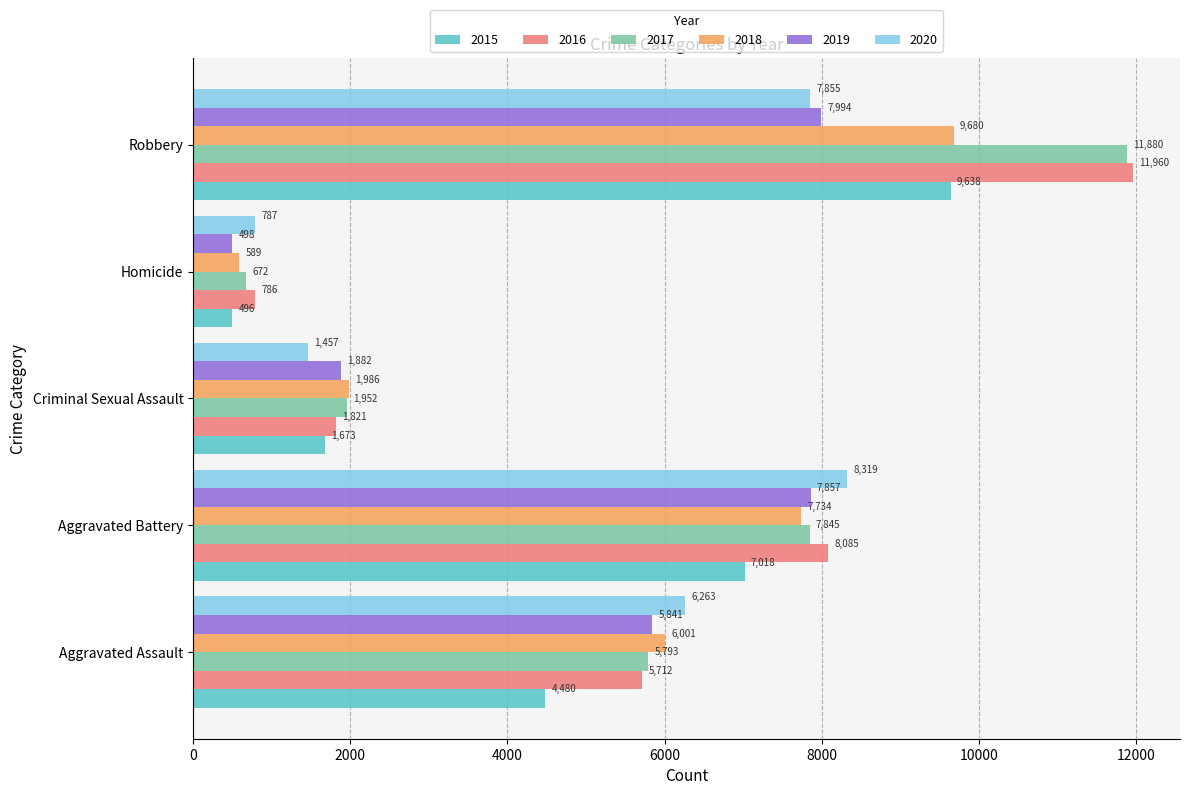

What is the sum of all 2016 values?

28364